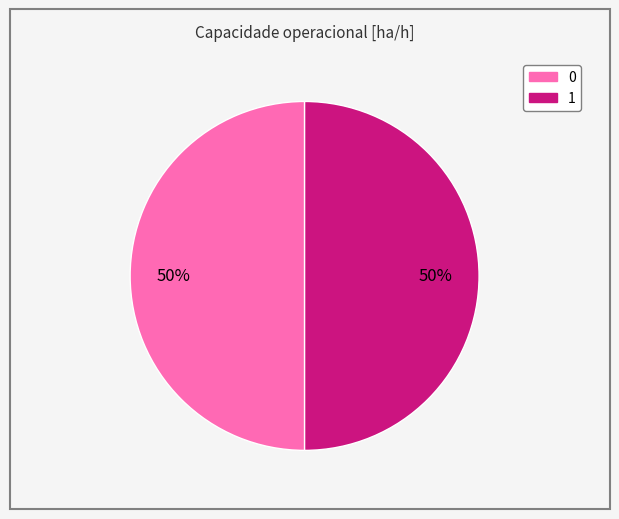

Is it true that 0 is 37% of the pie?

False